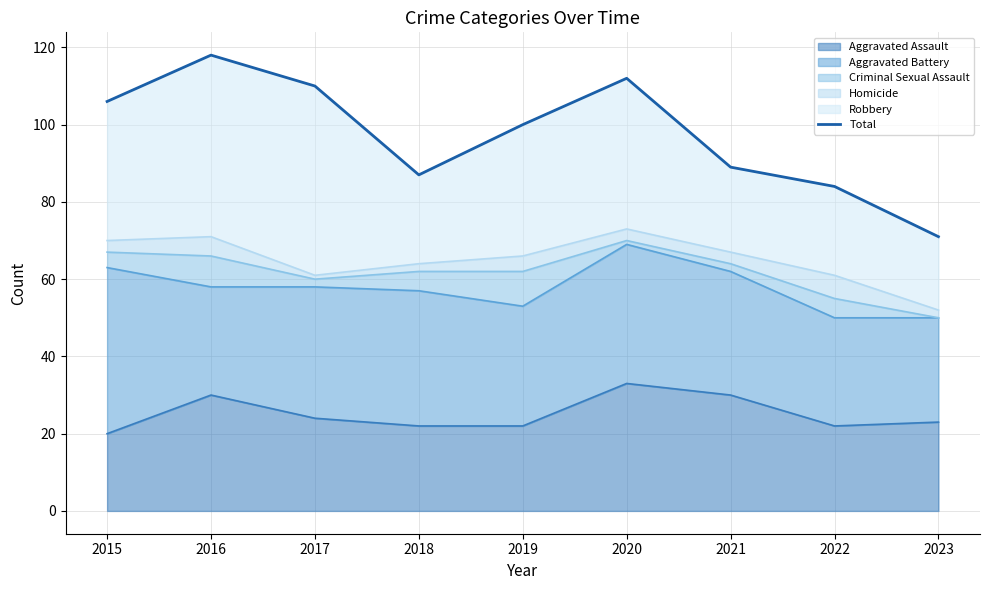

The value at 2018 is 124. True or false?

False